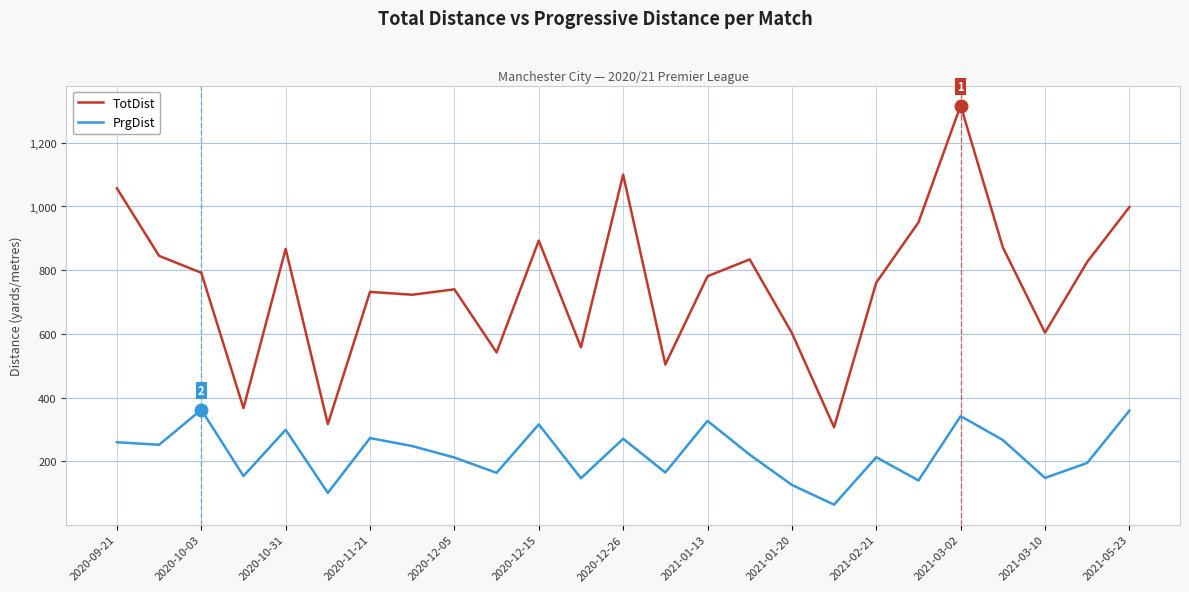

True or false: TotDist and PrgDist intersect in this chart.

False